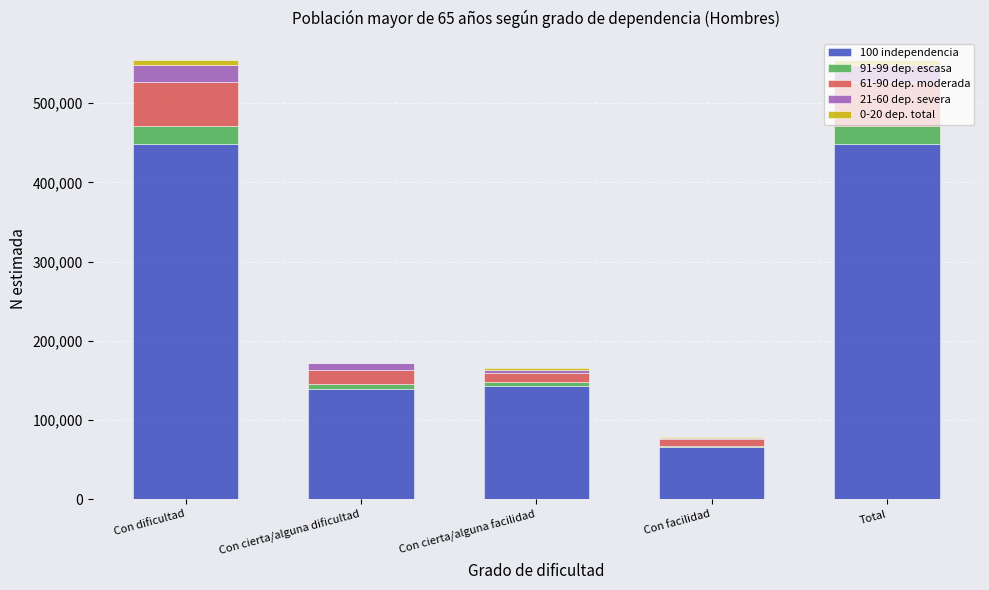

The 100 independencia series shows 448947 at Total. True or false?

True